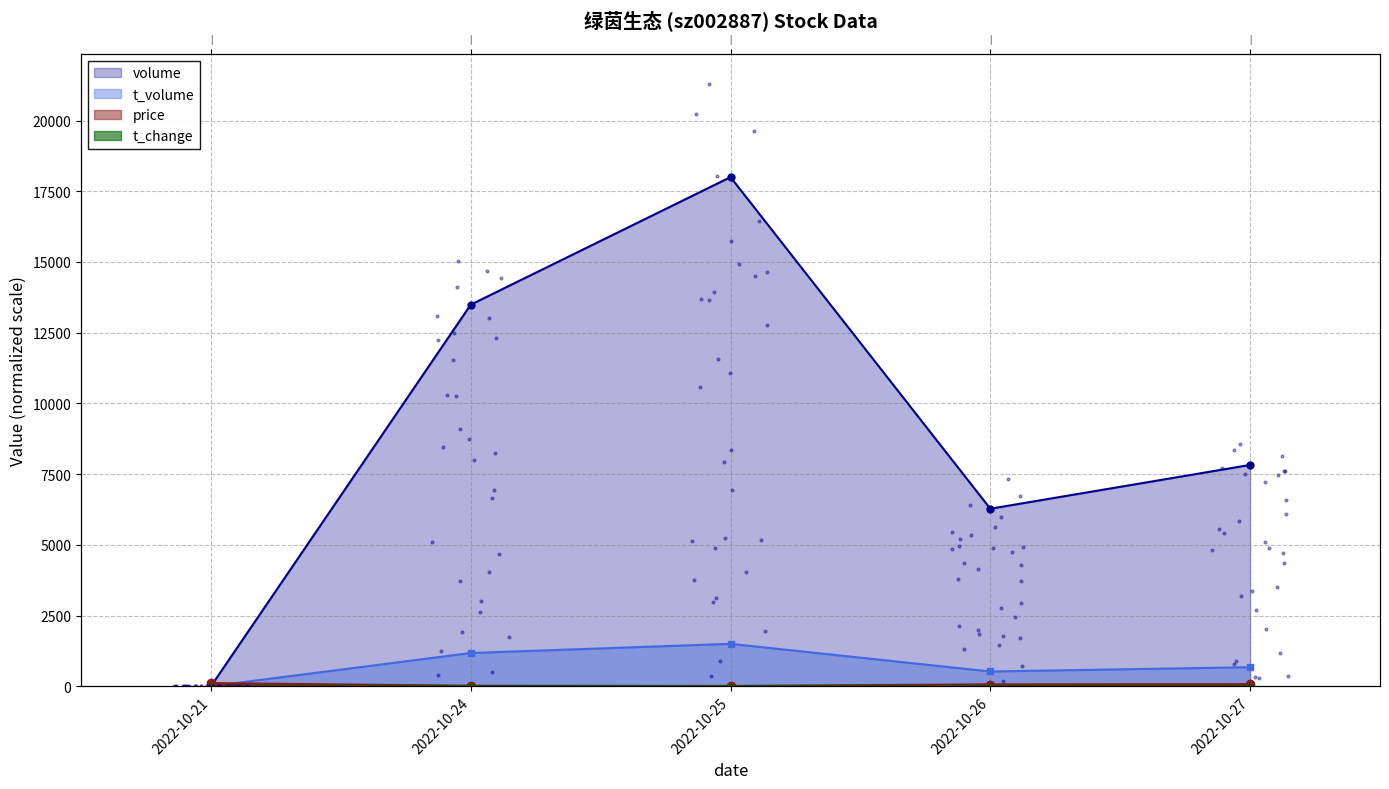

What are all the series names shown in the legend?

price, volume, t_volume, t_change